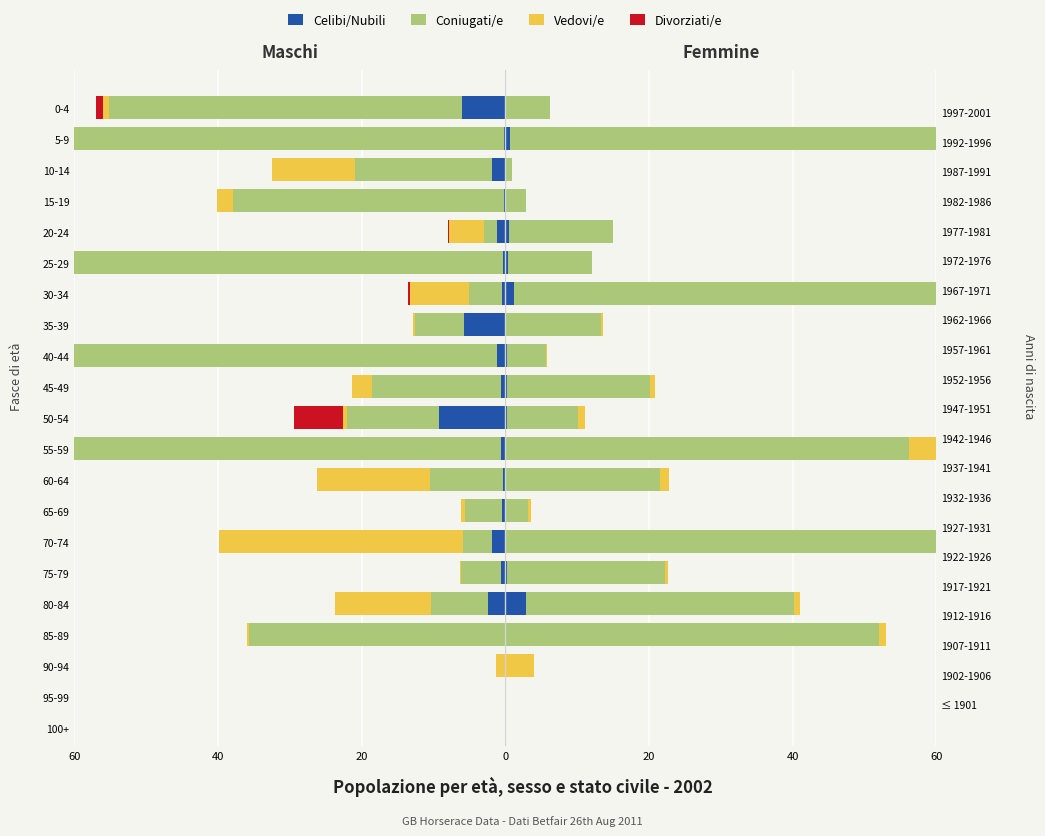

Is the value of Coniugati/e at 45-49 greater than the value of Vedovi/e at 15-19?

No